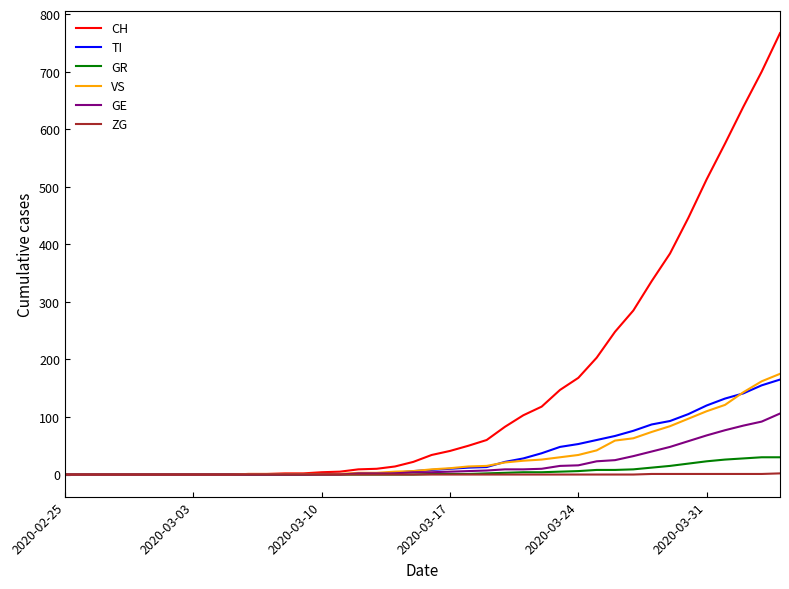

Which series has the largest total across all categories?

CH